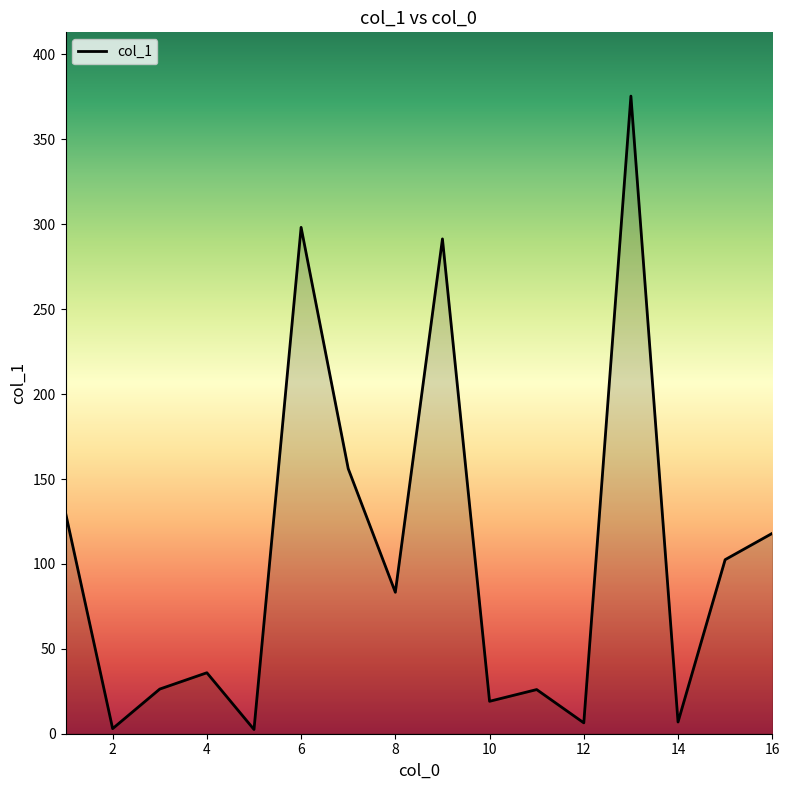

What is the difference between the maximum and minimum values?

373.0